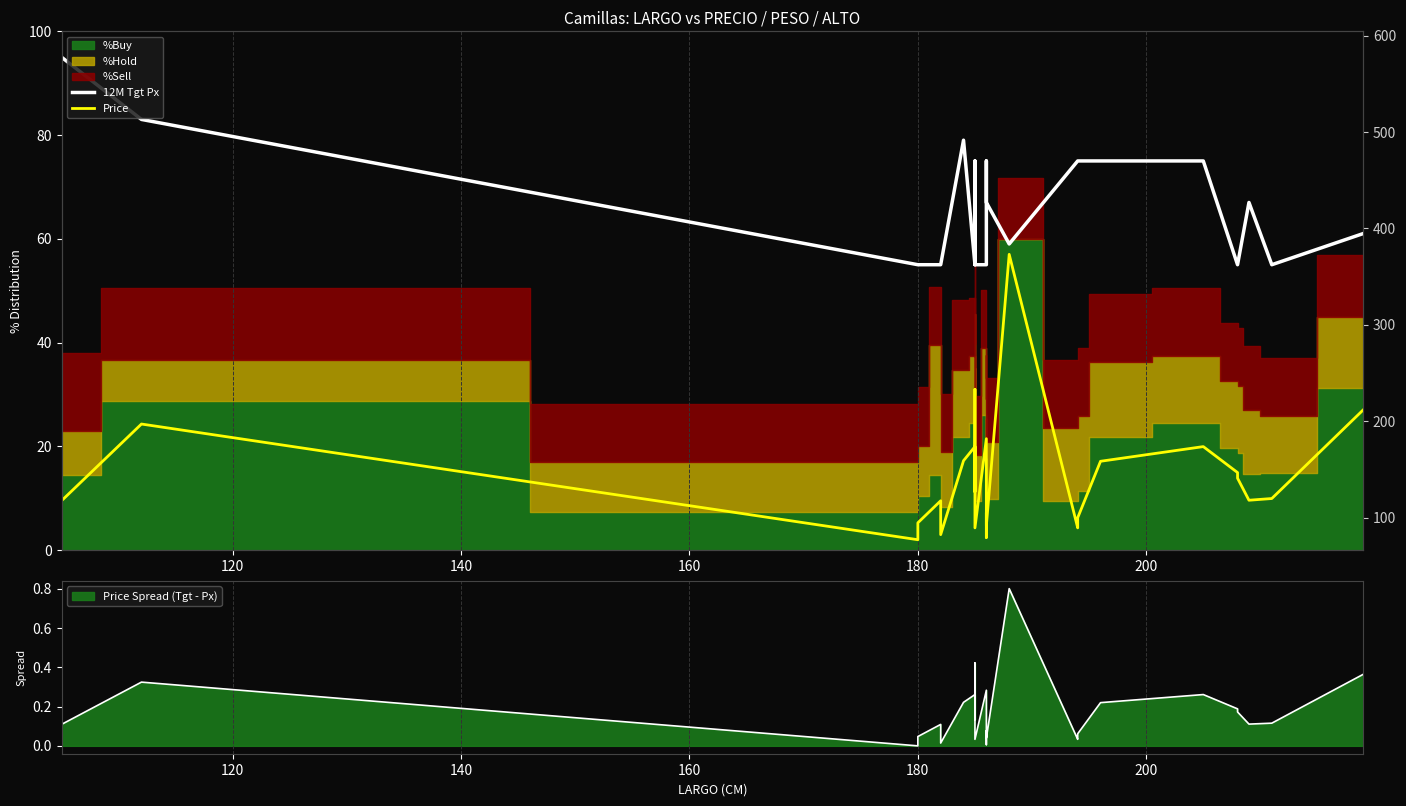

How many lines are shown in the chart?

2